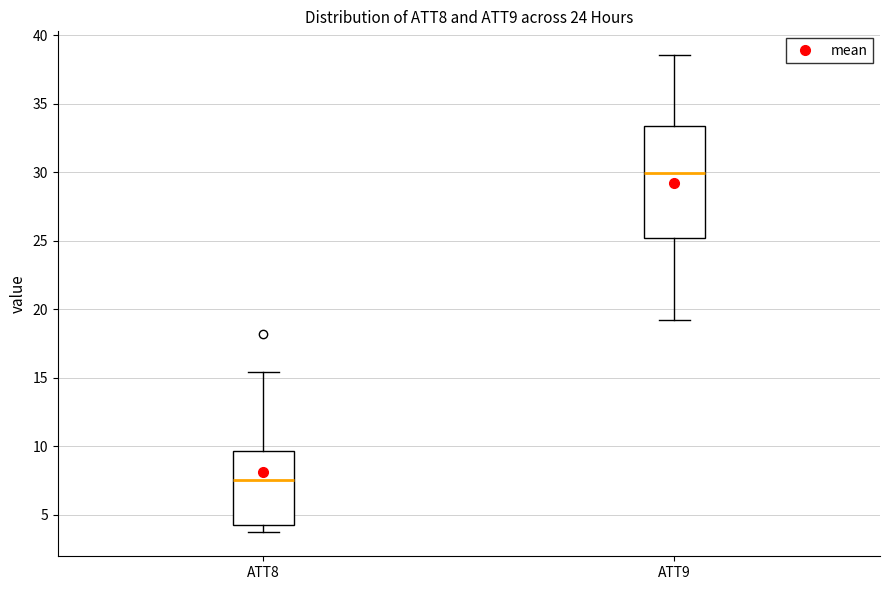

Which box has the lowest median line?

ATT8